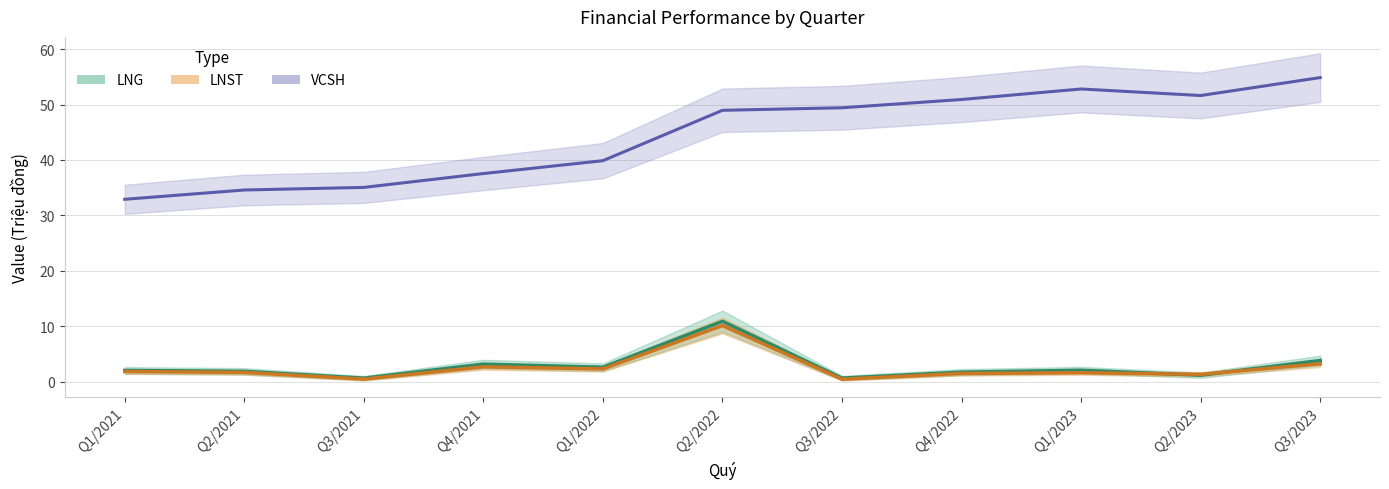

What is the spread (max minus min) of values at Q1/2022?

37.6